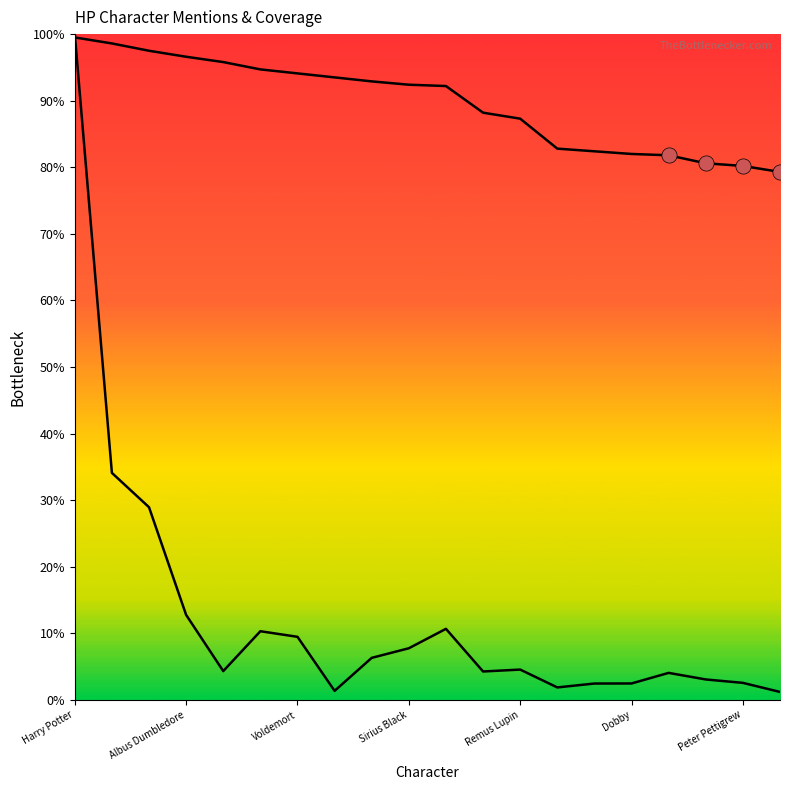

Which series has the widest spread of Y values?

mentions1